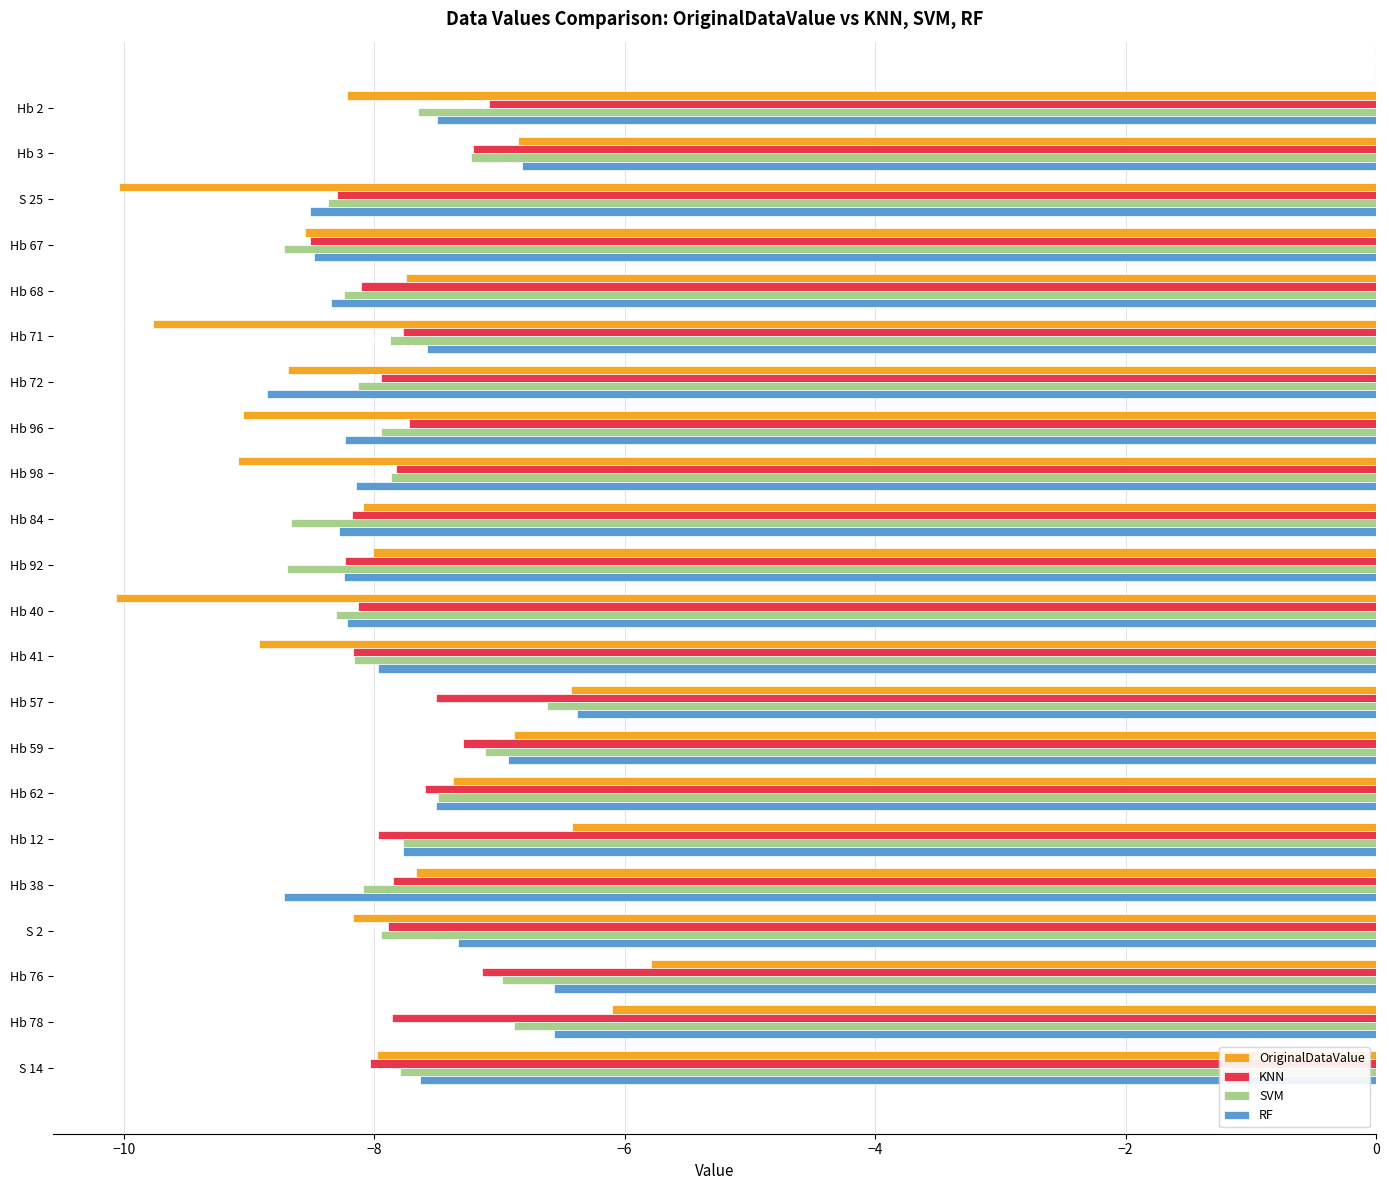

What is the sum of all SVM values?

-172.5